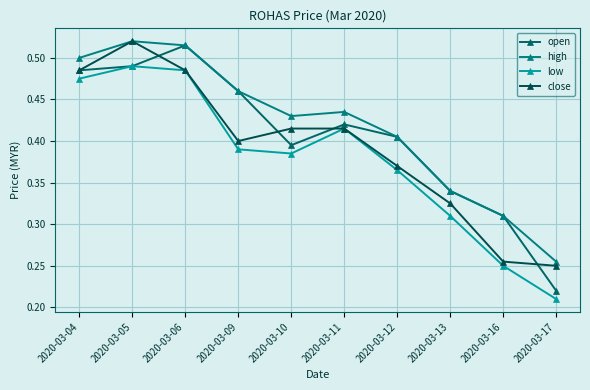

At which label is open closest to 0?

2020-03-17